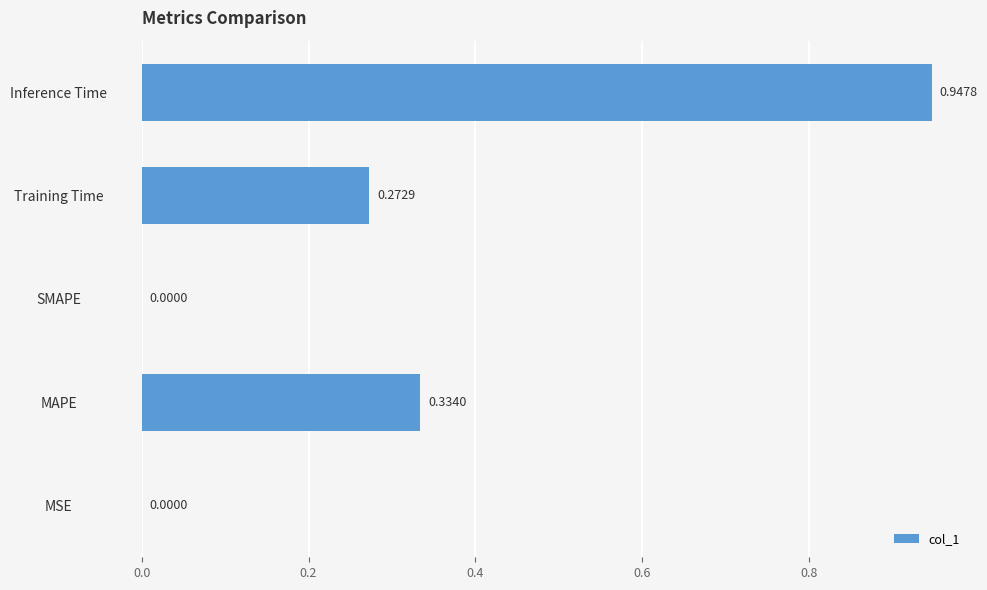

Which has a higher value, MAPE or Training Time?

MAPE